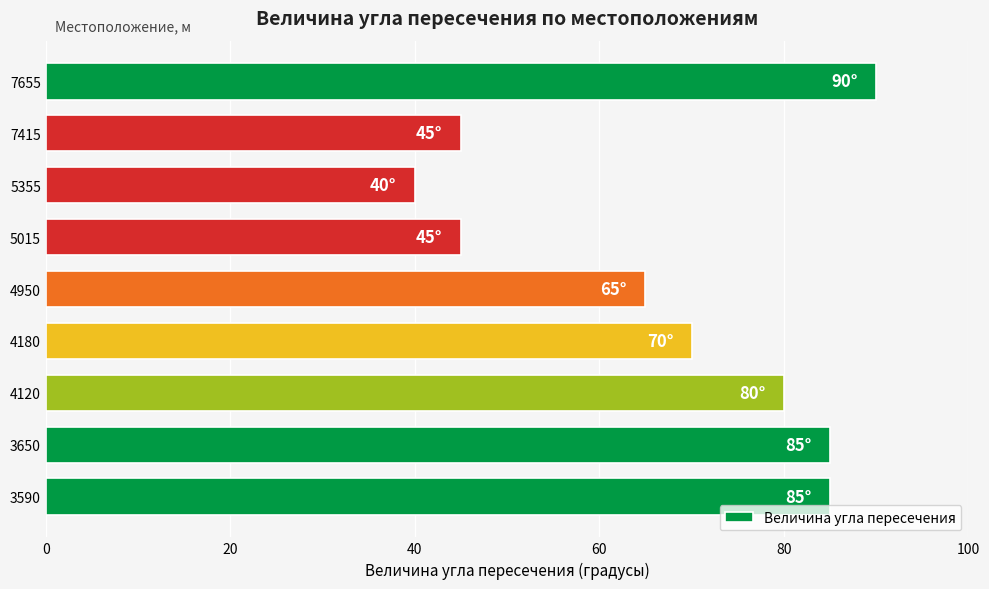

True or false: the data shows 80 at 4120.

True